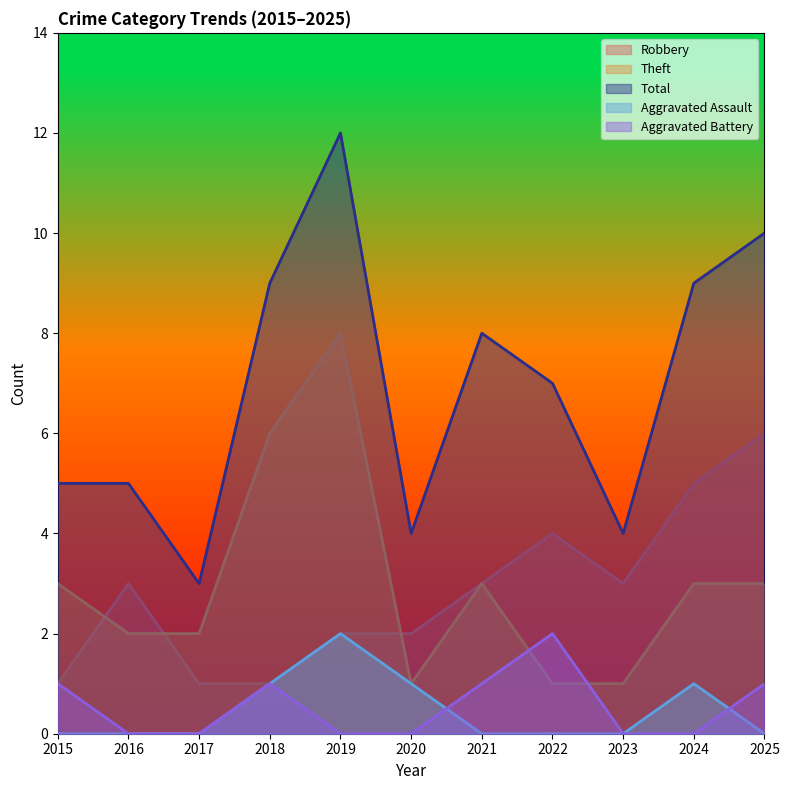

True or false: Aggravated Assault and Total cross at least once.

False